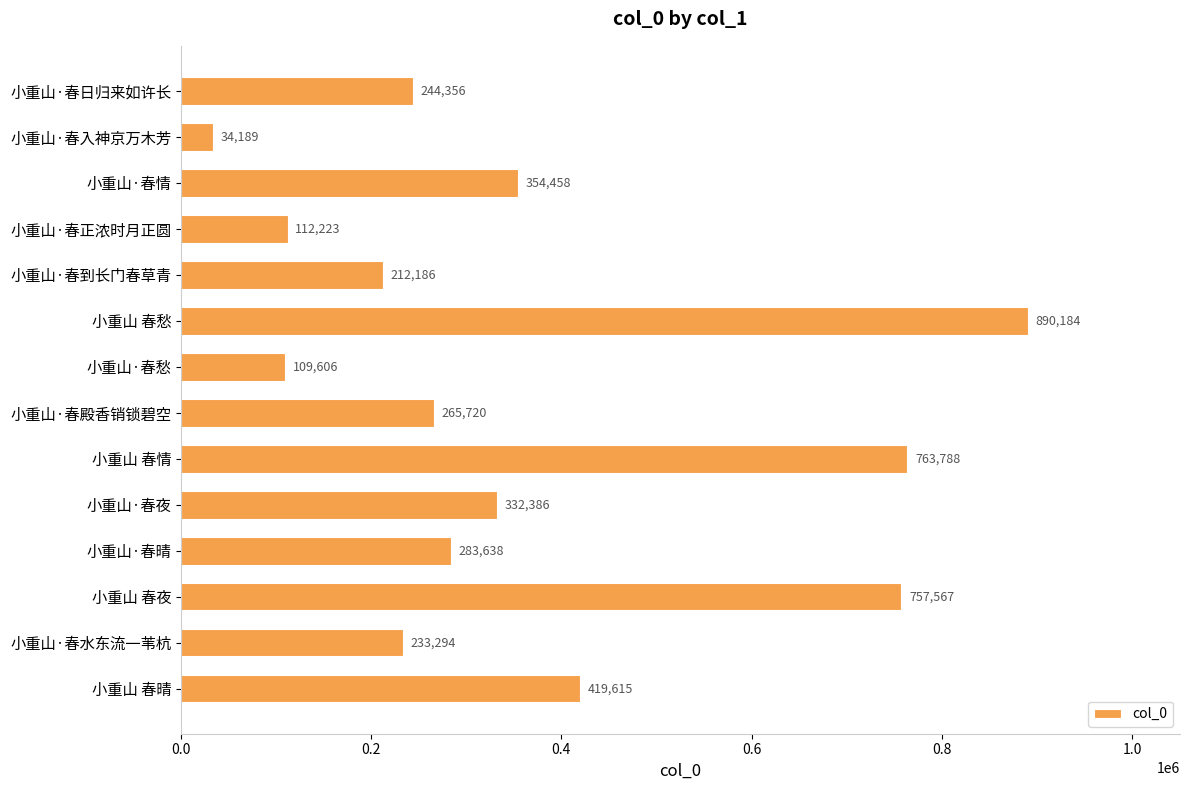

How many data points does each series have?

14